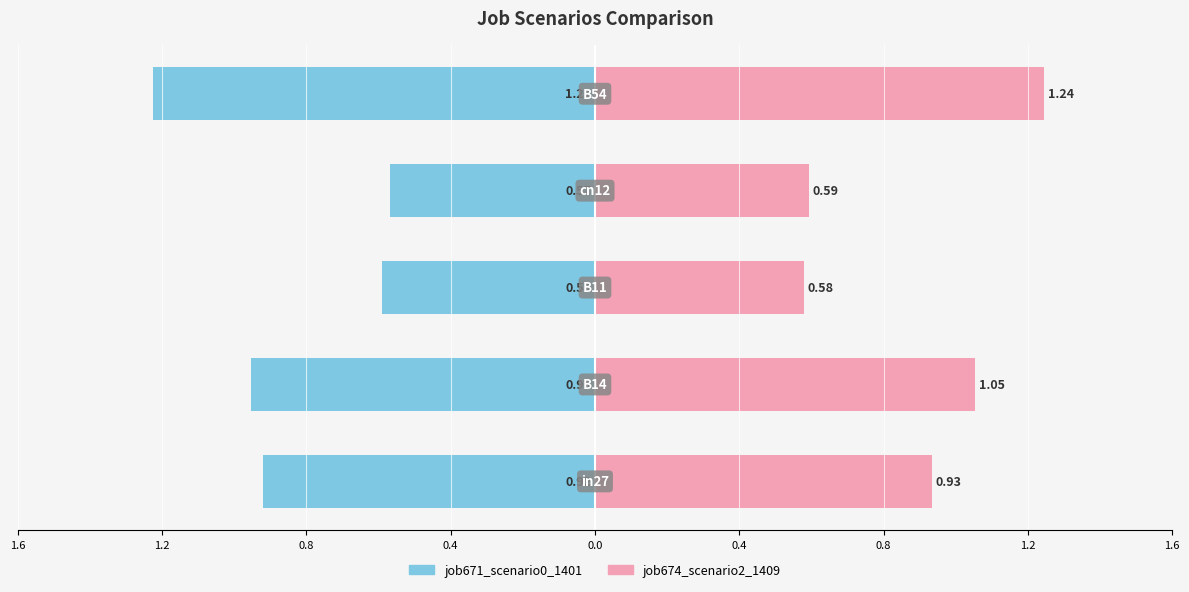

Are the bars horizontal?

Yes